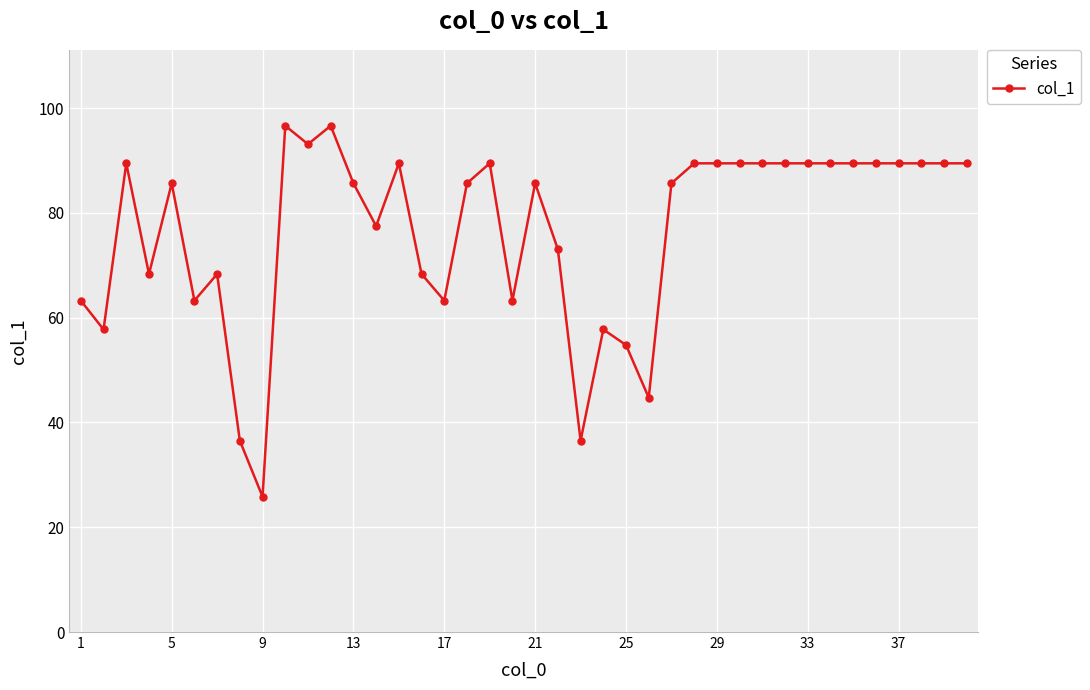

How many series are shown in this chart?

1